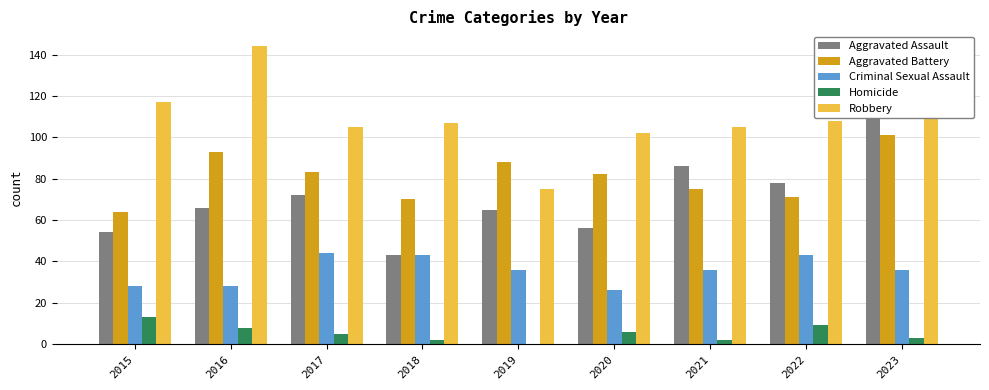

What is the value of the Criminal Sexual Assault bar at the 4th from the left?

43